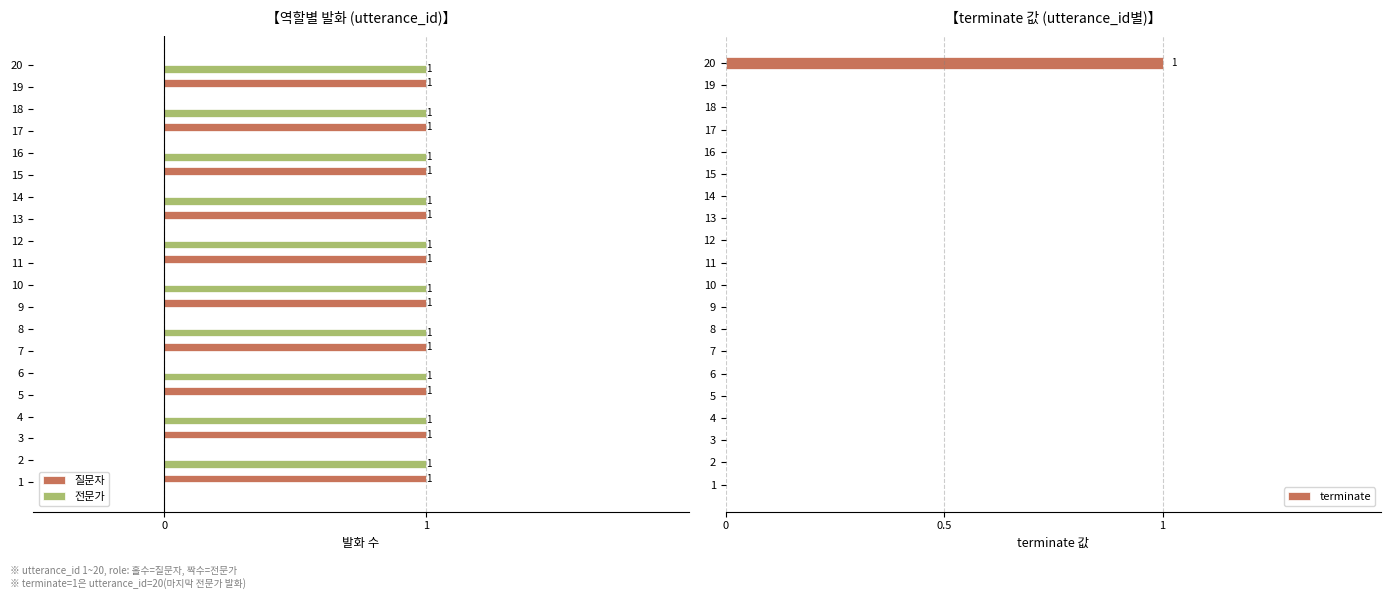

The value of terminate at 1 is 1. True or false?

False